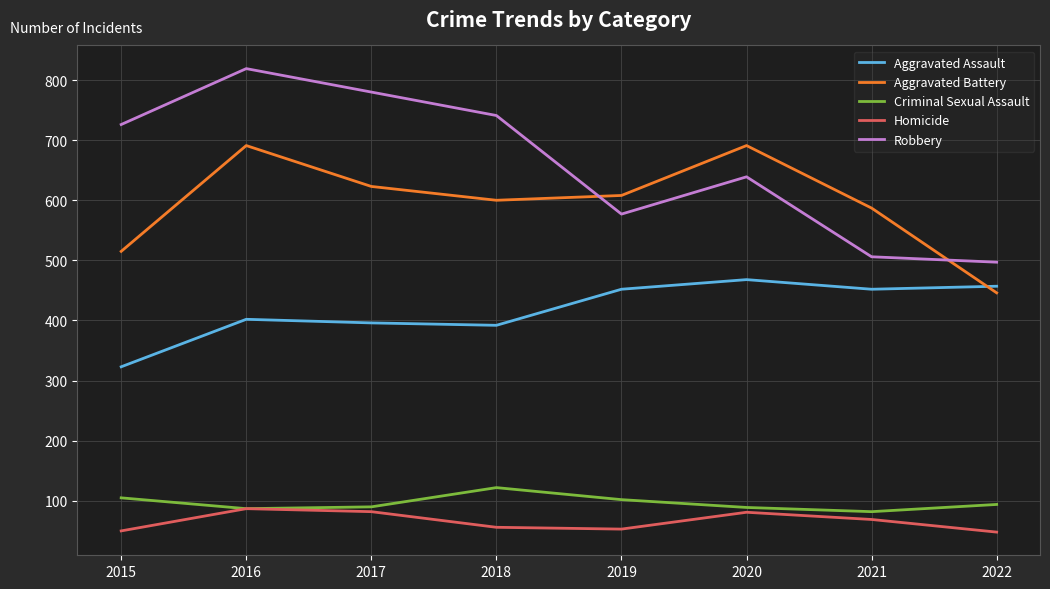

Rank the series by their maximum value, from highest to lowest.

Robbery, Aggravated Battery, Aggravated Assault, Criminal Sexual Assault, Homicide